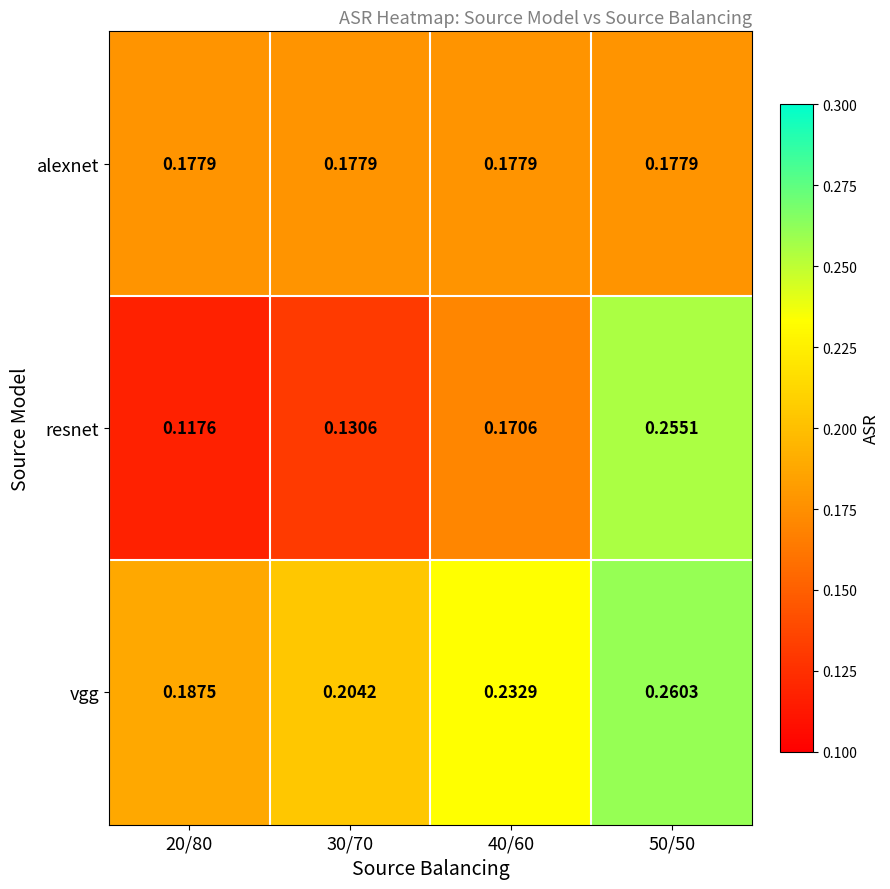

Is the value of resnet at 50/50 greater than the value of vgg at 40/60?

Yes